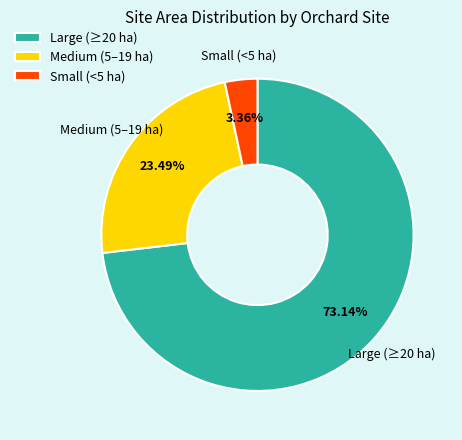

Count the number of slices in the pie.

3